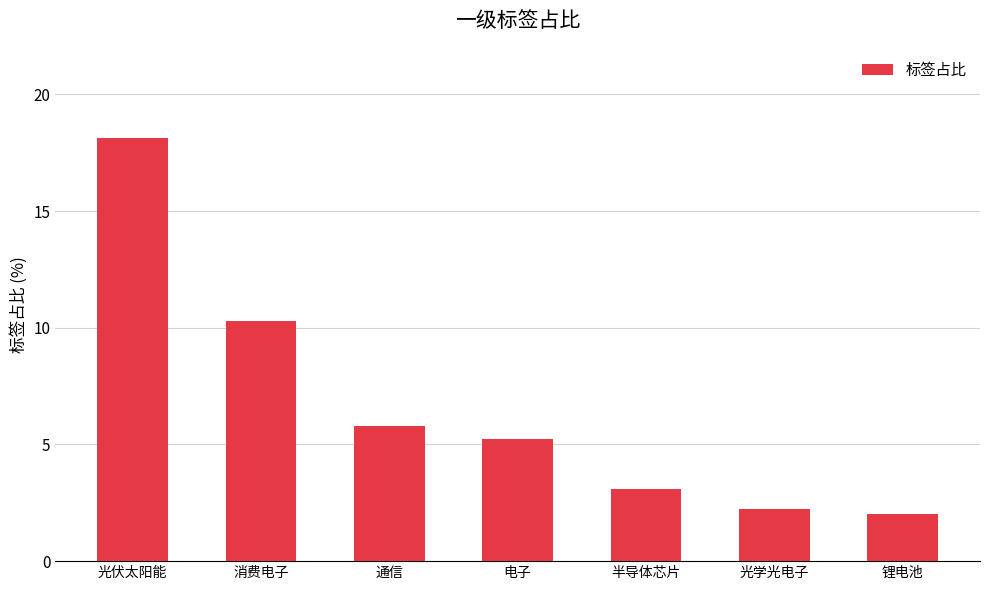

What is the change in value from 通信 to 锂电池?

-3.8